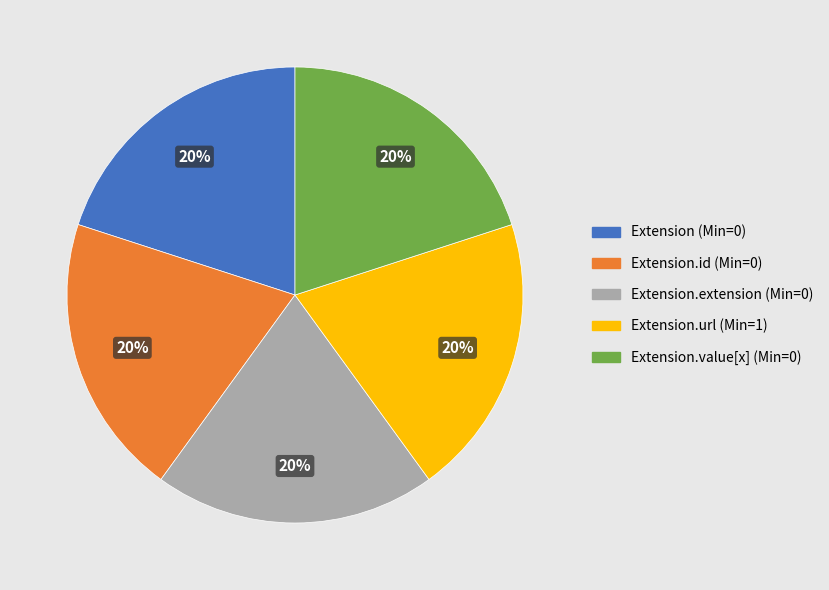

Is there a majority slice in this chart?

No